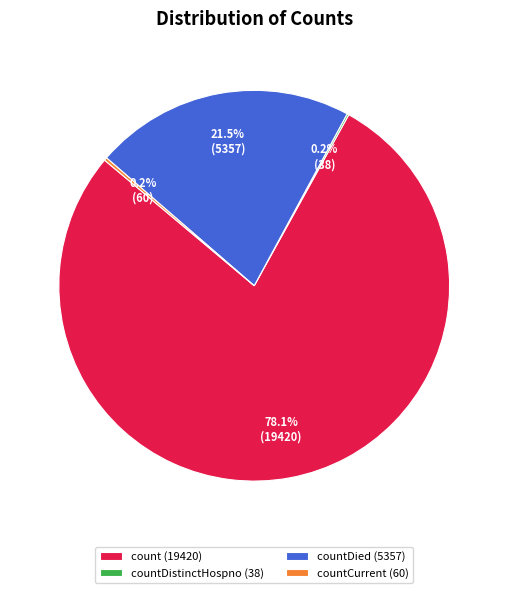

Does any single category account for the majority?

Yes